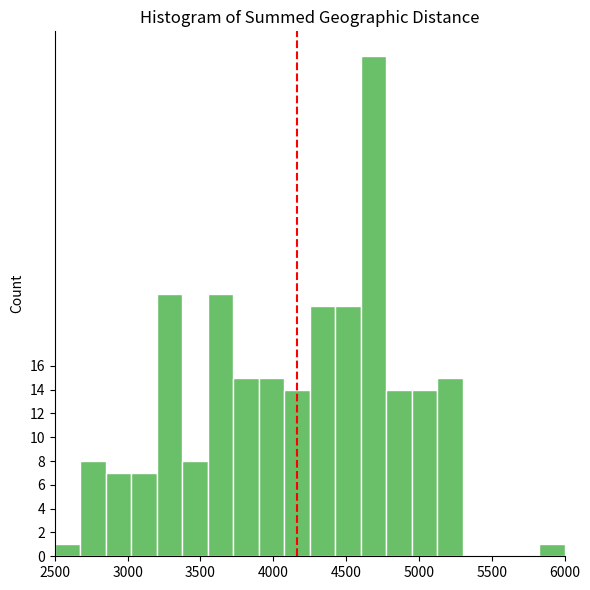

Read against the x-axis, roughly where is the centre of the tallest bar?

4700